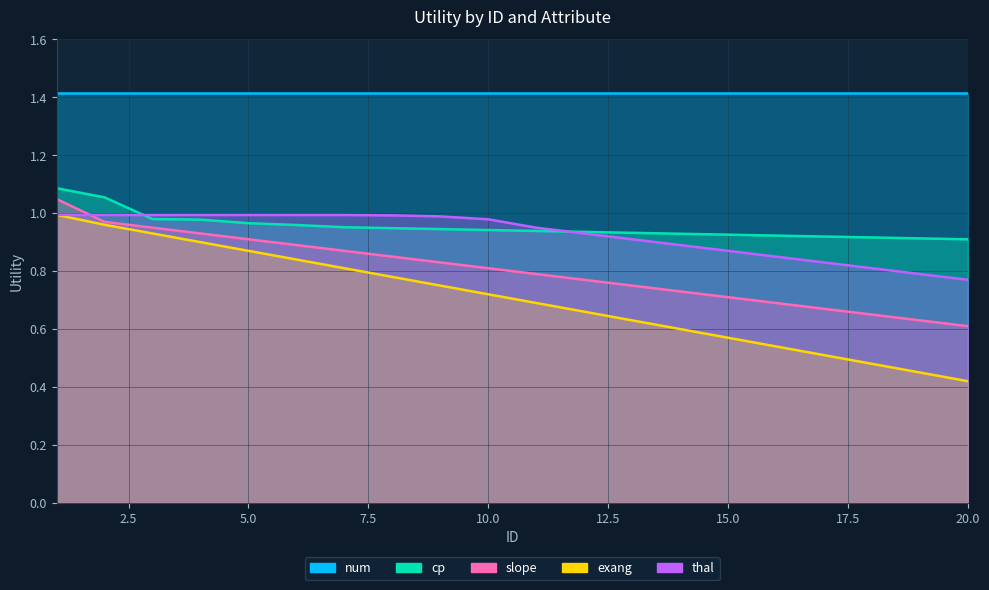

The value of exang at 2 is 1.0. True or false?

True